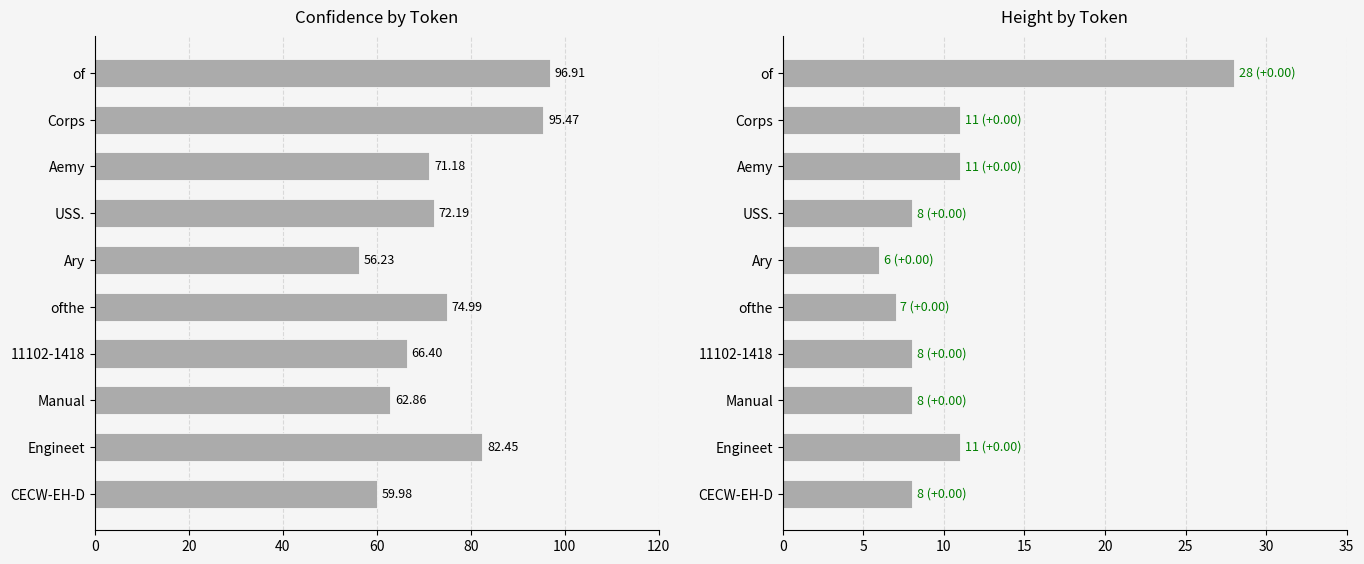

Rank the series by their average value, from highest to lowest.

conf, height